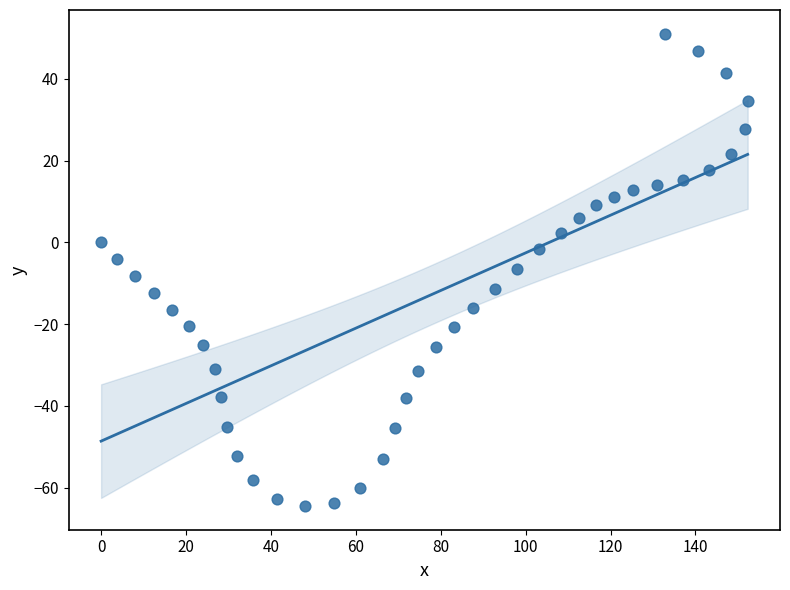

What is the range of X values (max minus min)?

152.3